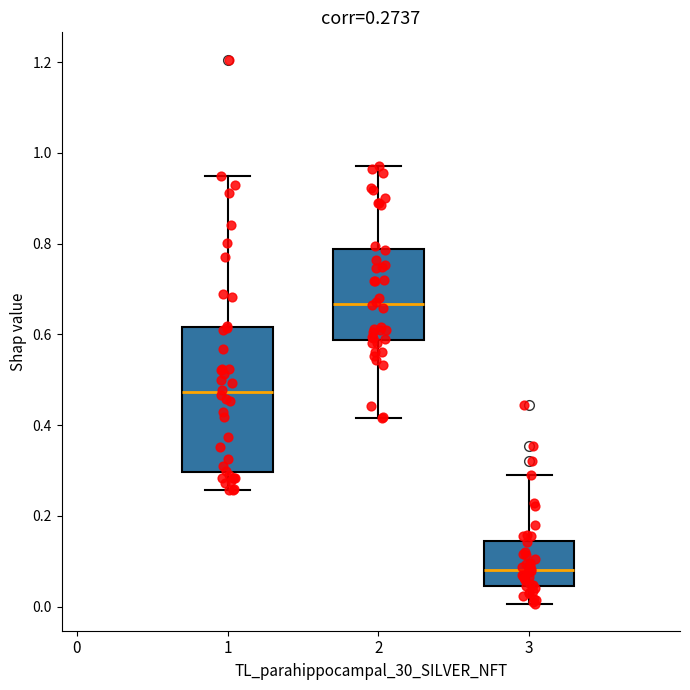

Which box is the tallest, from its lower edge to its upper edge?

1